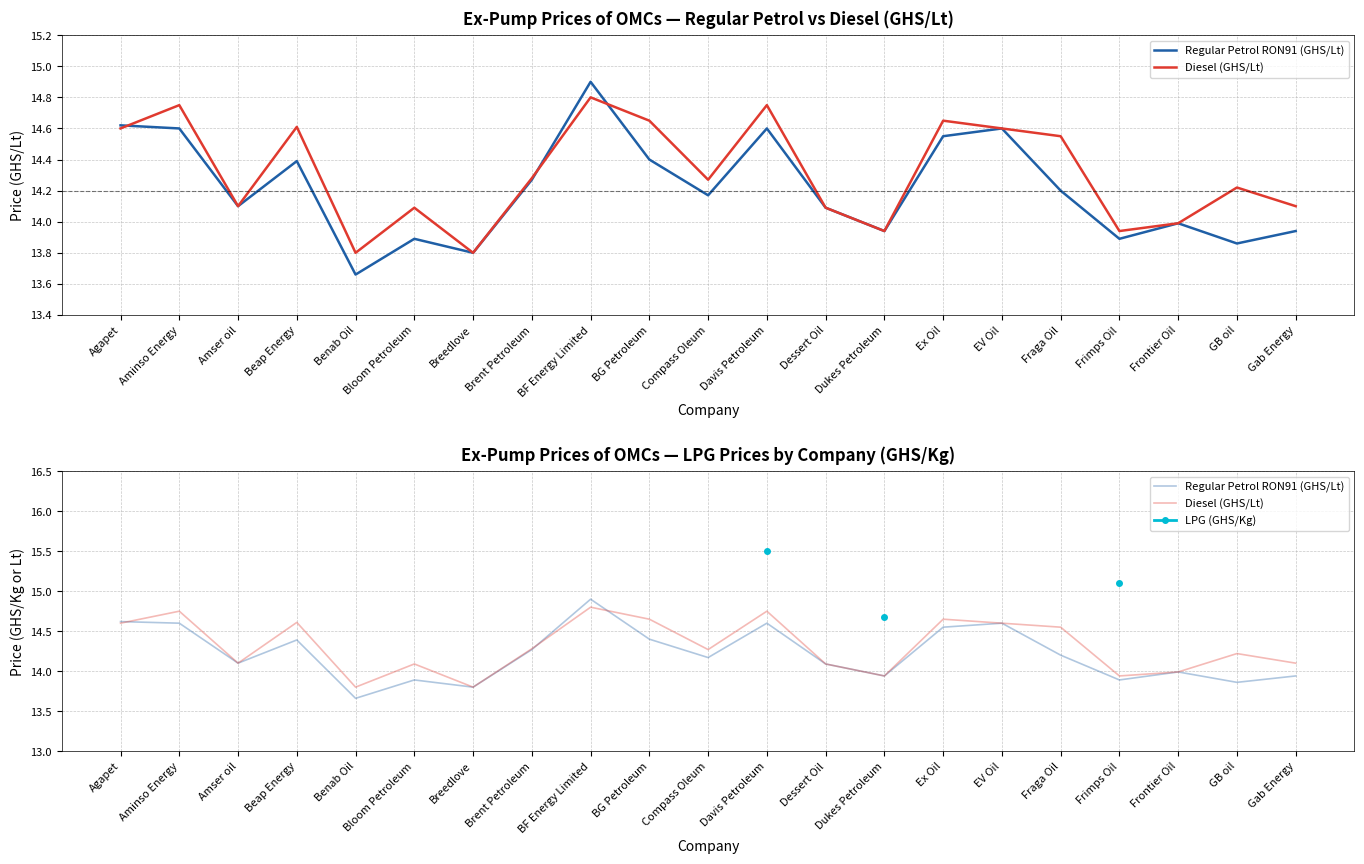

What position from the right is Agapet?

21